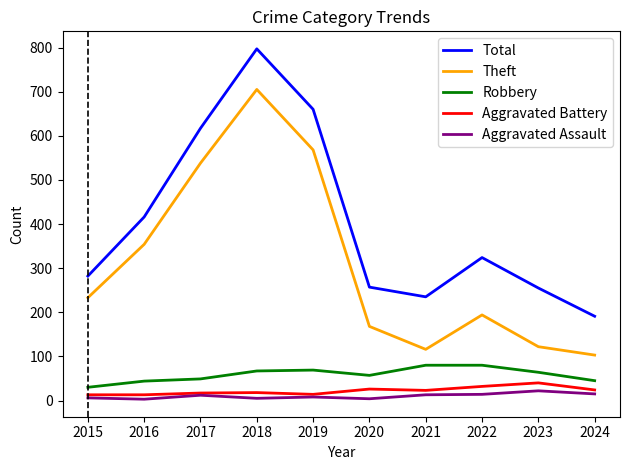

True or false: Robbery has a value of 16 at 2019.

False